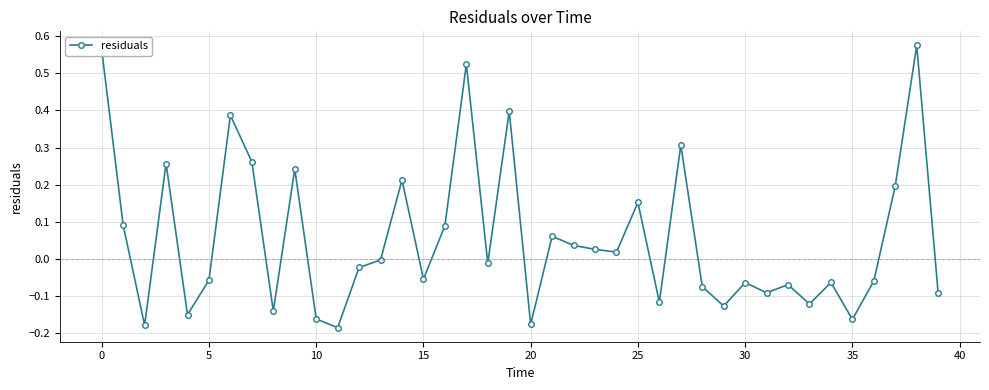

What is the difference between the maximum and minimum values?

0.8